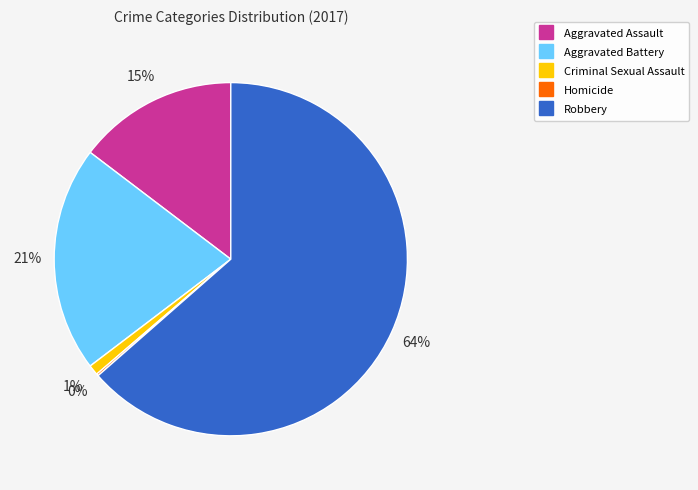

Which category has the biggest portion of the pie?

Robbery